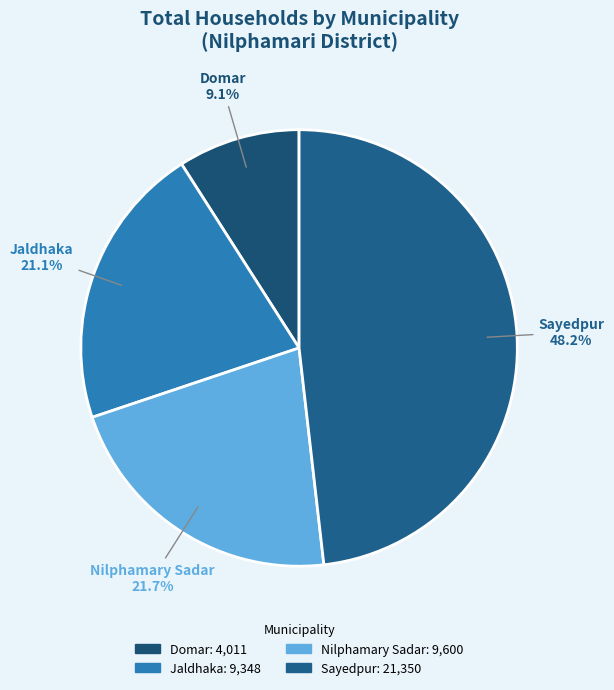

How much of the chart is everything except Nilphamary Sadar?

78.3%